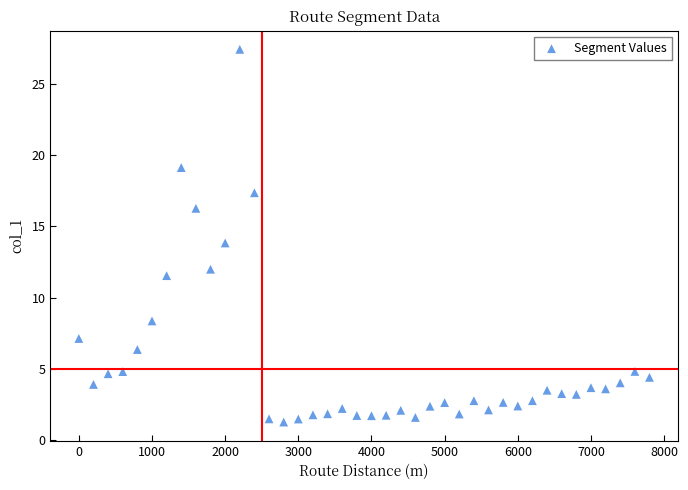

What is the range of X values (max minus min)?

7800.0